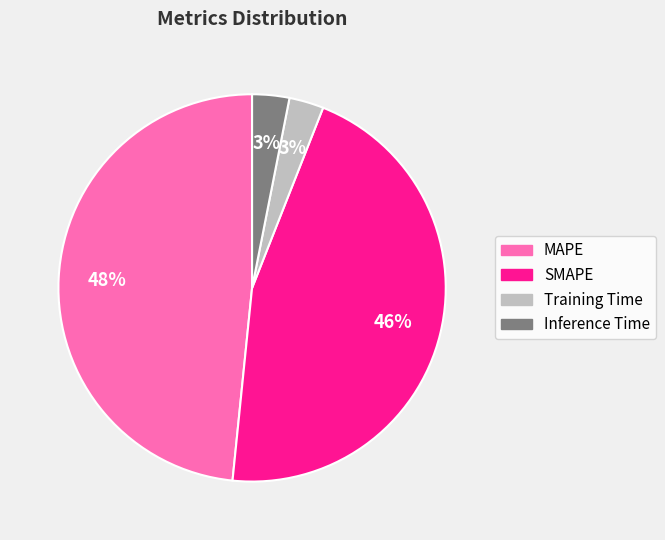

Is the sum of Inference Time and Training Time greater than half?

No